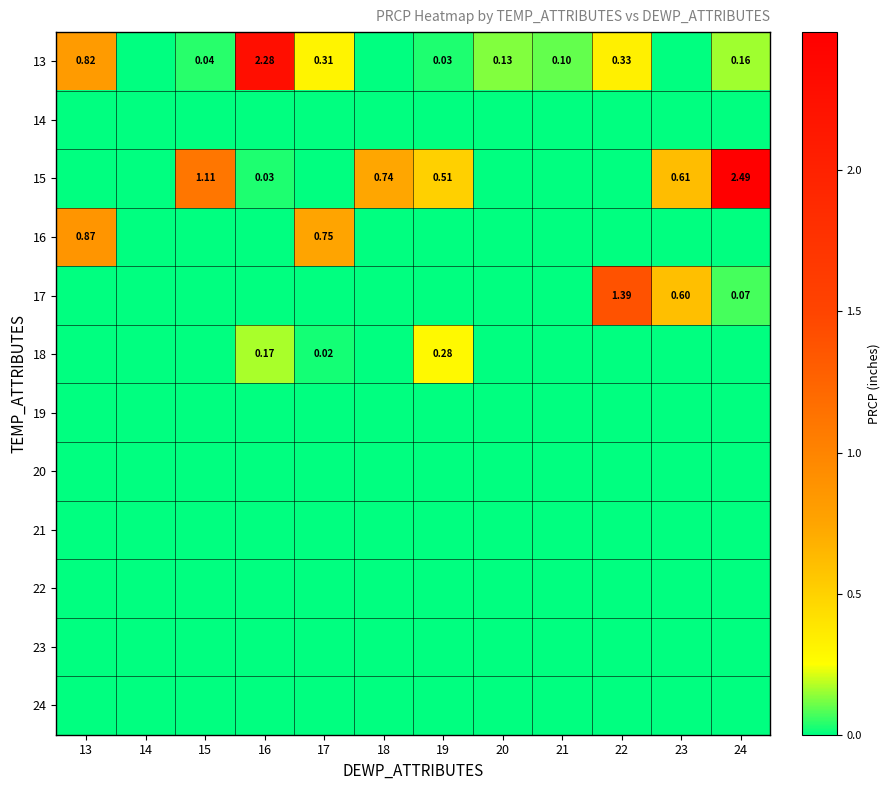

At how many categories does at least one series exceed 0?

11